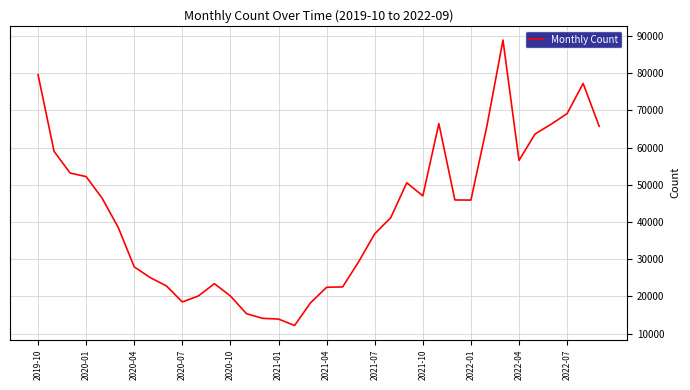

What is the difference between the maximum and minimum values?

76685